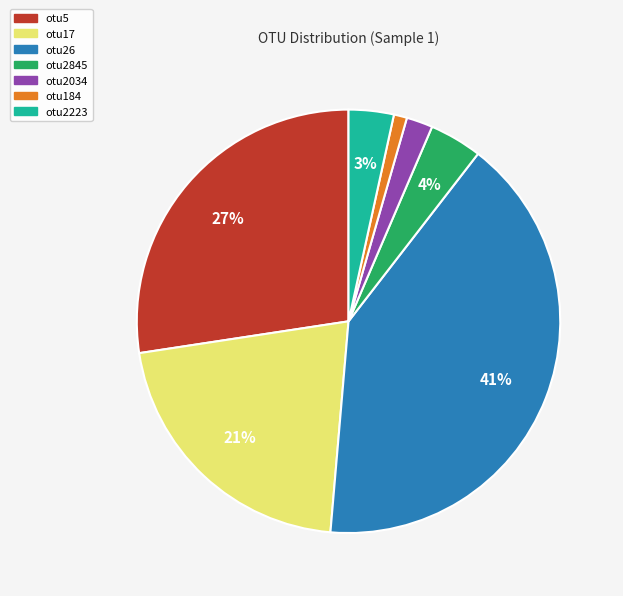

To the nearest percent, what is the difference between the largest and smallest slice percentages?

40%